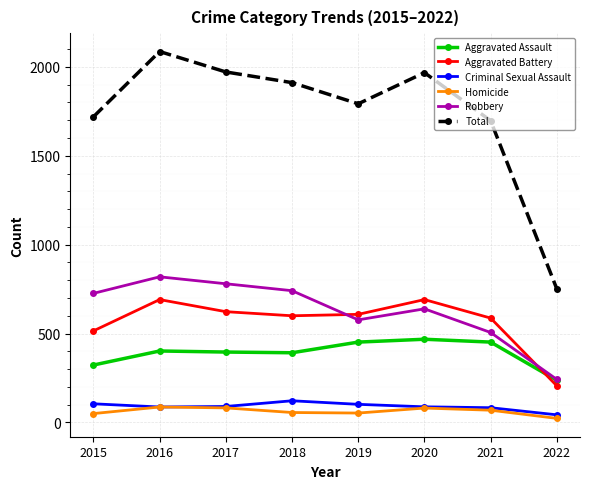

True or false: Criminal Sexual Assault and Robbery cross at least once.

False